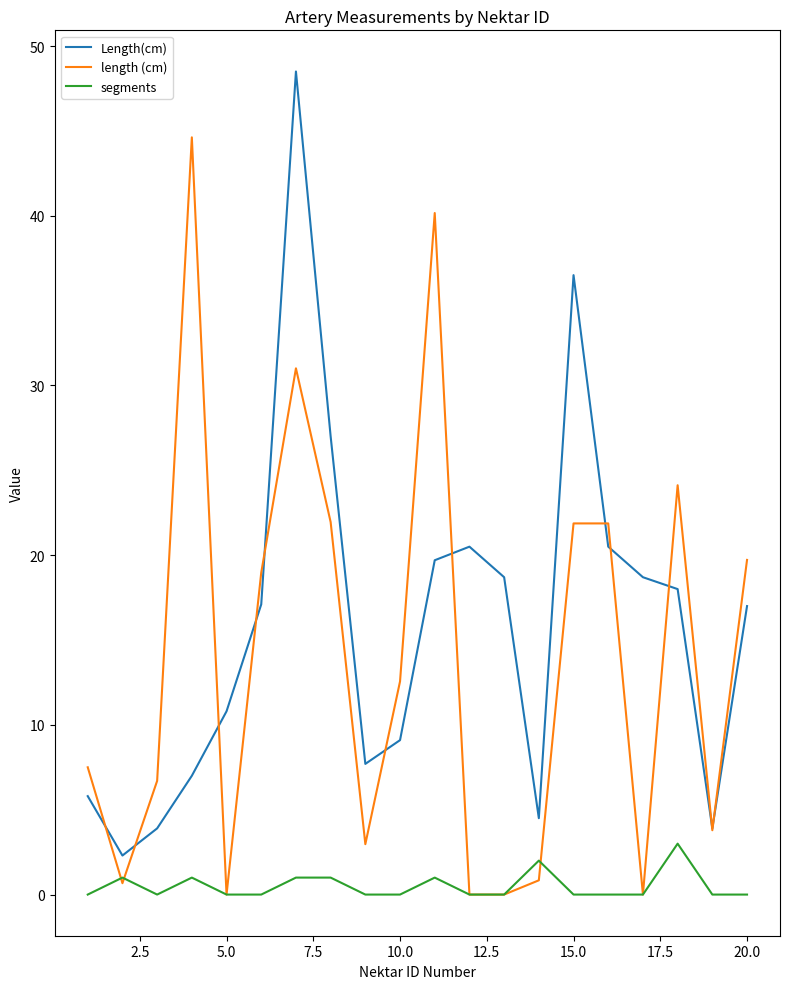

What is the maximum value for length (cm)?

44.6